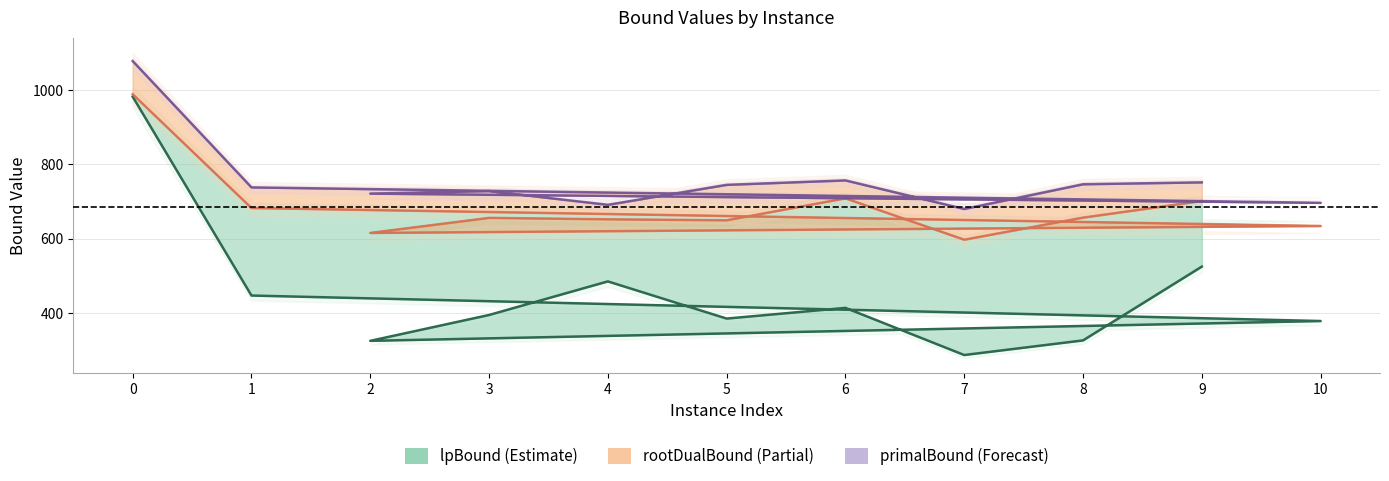

What is the sum of the rootDualBound values at 1 and 10?

1317.0